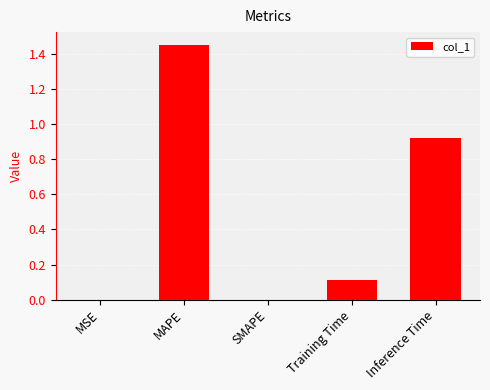

What is the average value?

0.5